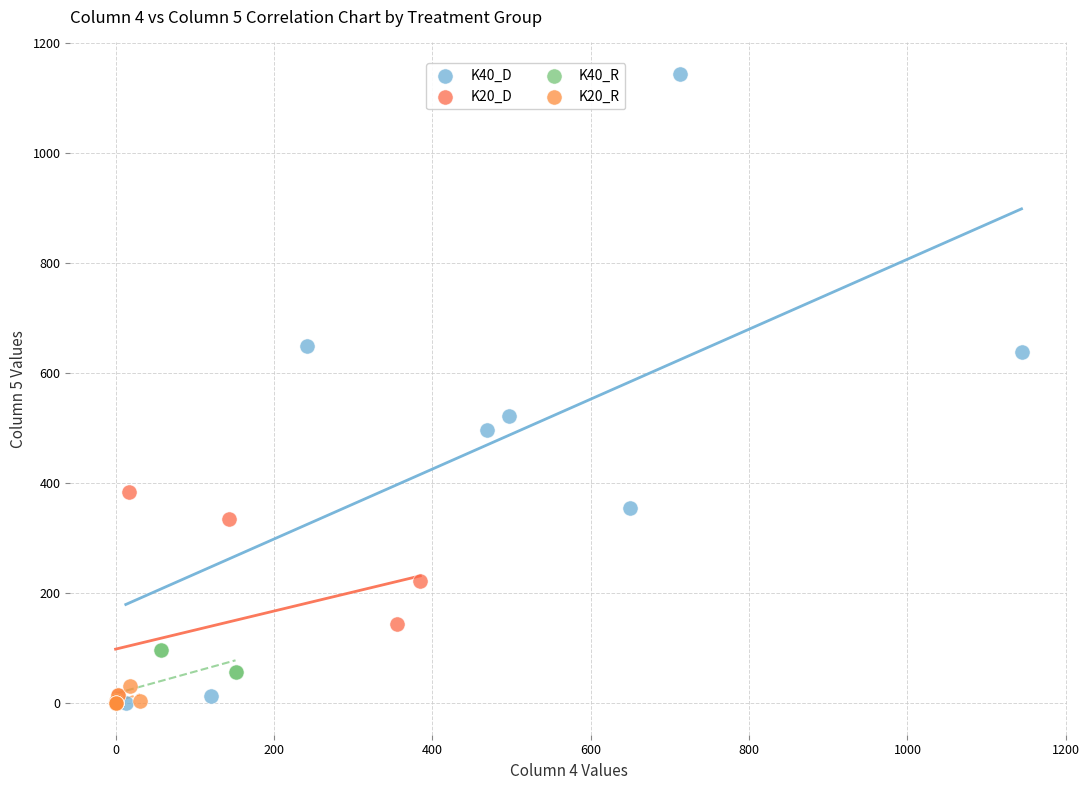

Which series reaches the maximum Y coordinate?

K40_D